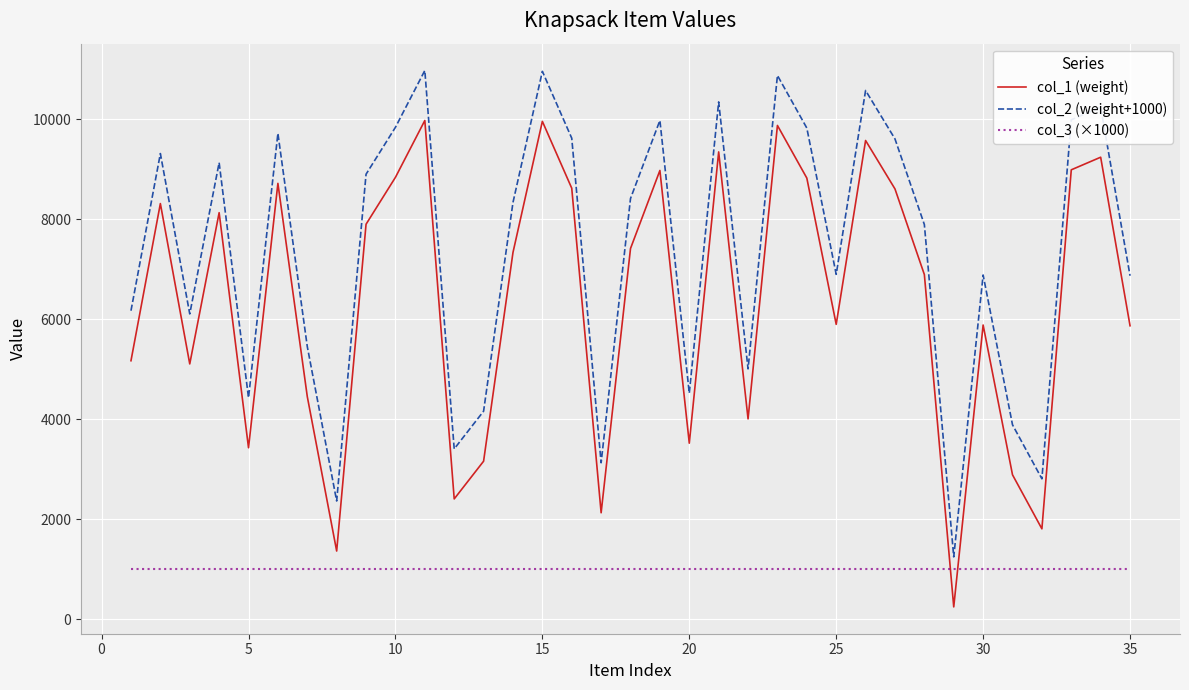

What is the smallest value displayed?

250